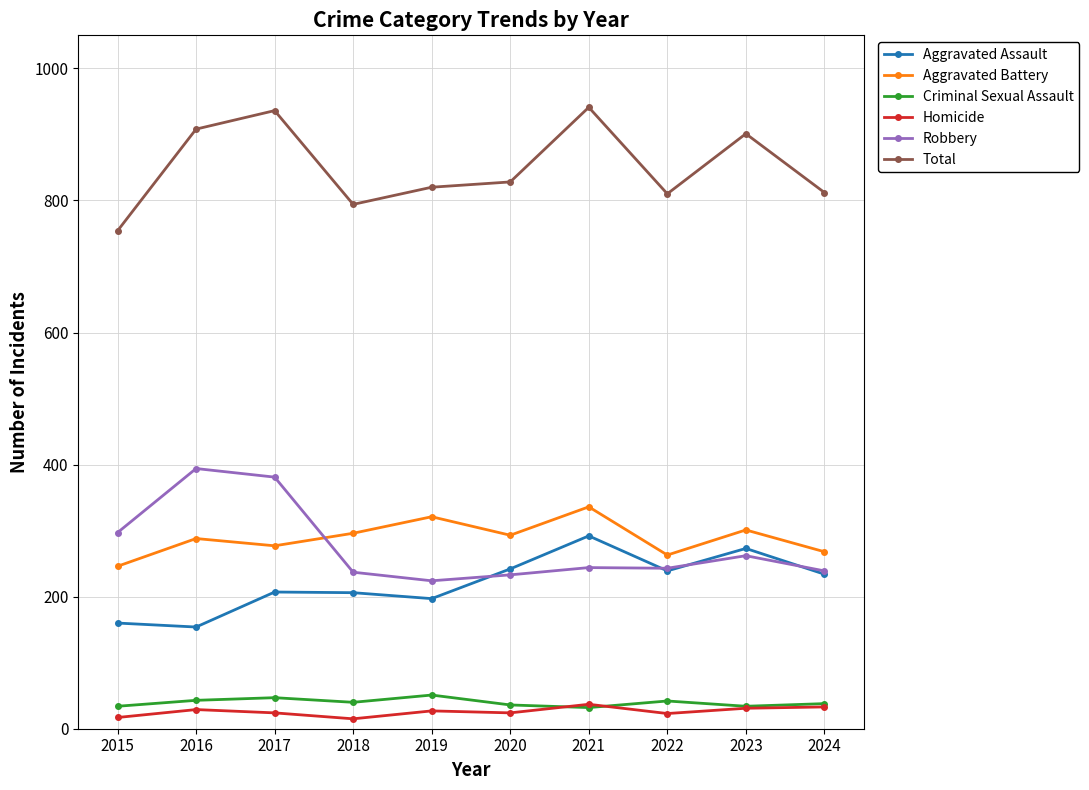

Which series ends up on top after the final intersection of Aggravated Battery and Robbery?

Aggravated Battery